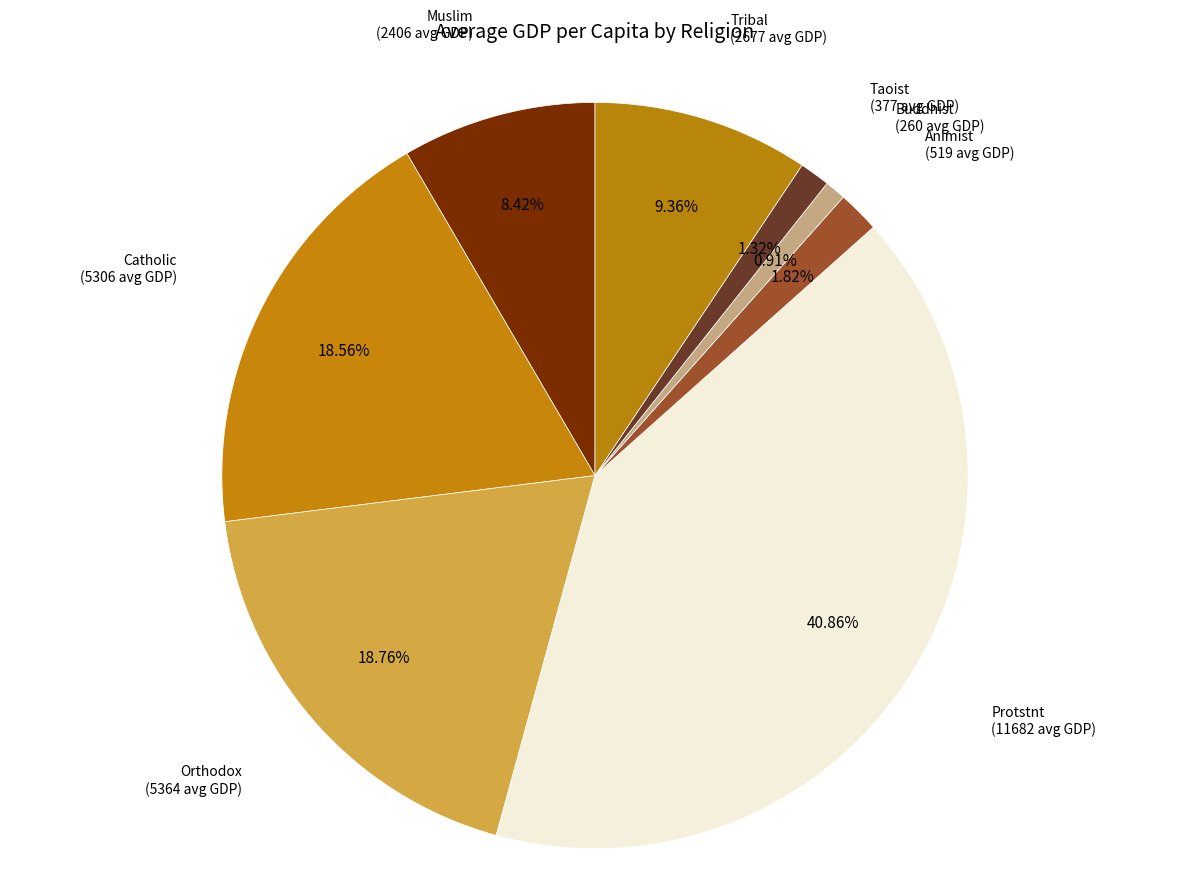

Does any single category account for the majority?

No